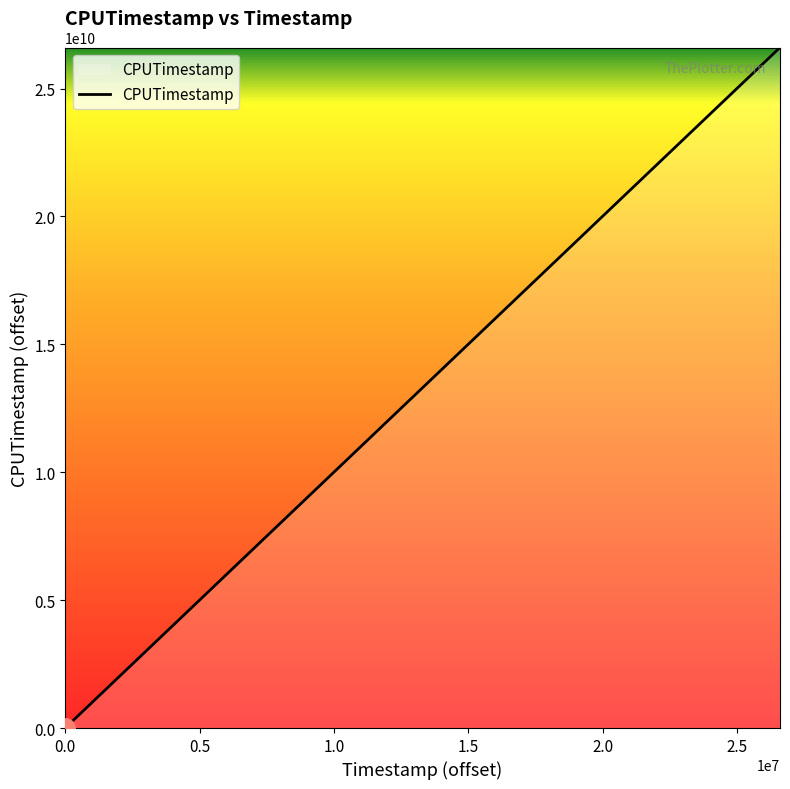

What is the maximum value shown in the chart?

26605169647